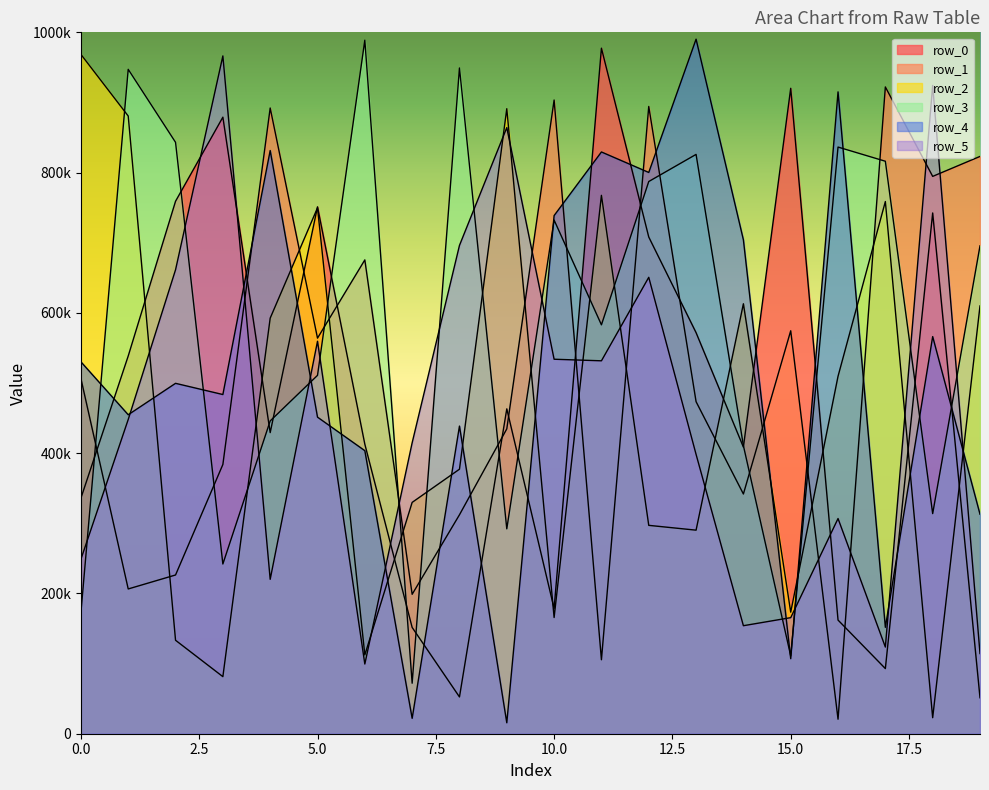

True or false: row_4 and row_5 cross at least once.

True